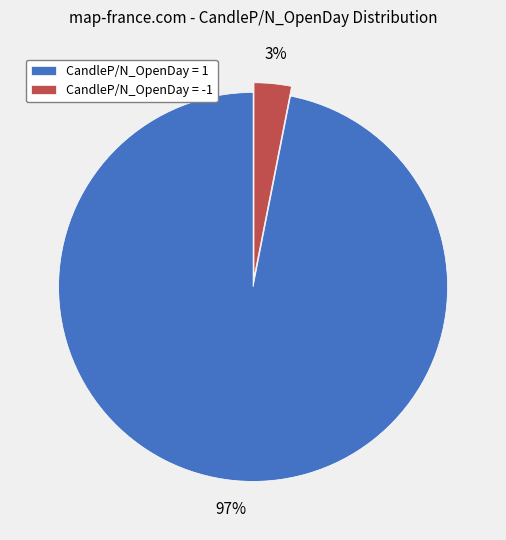

How many segments does this pie chart have?

2